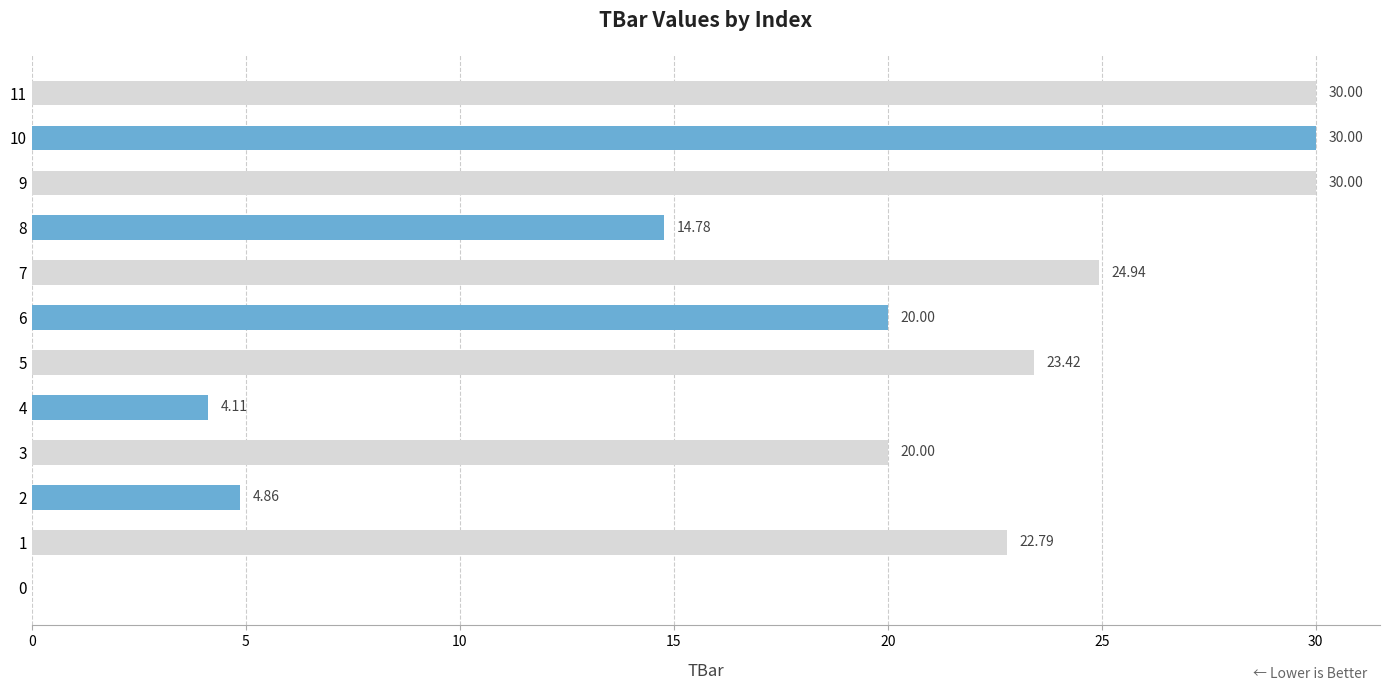

What is the sum of all values?

224.9